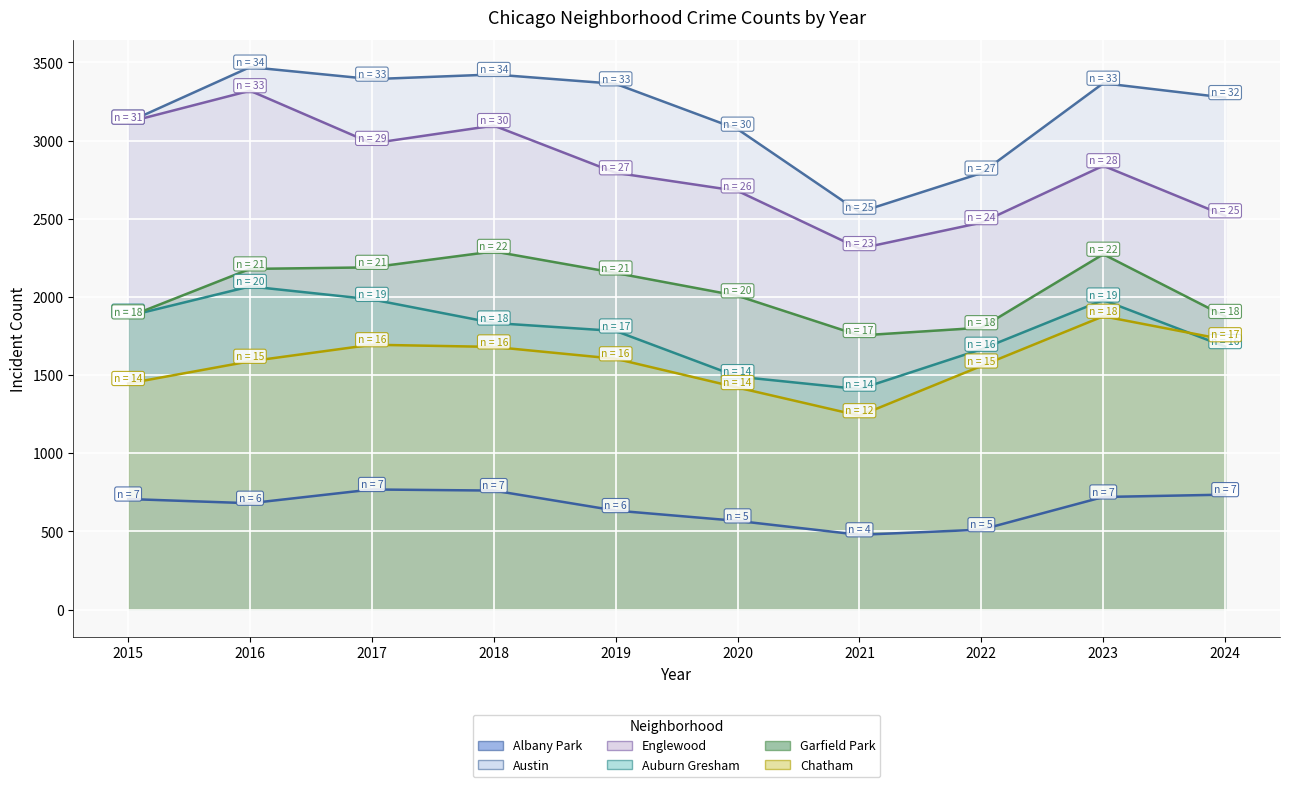

What is the minimum value shown in the chart?

478